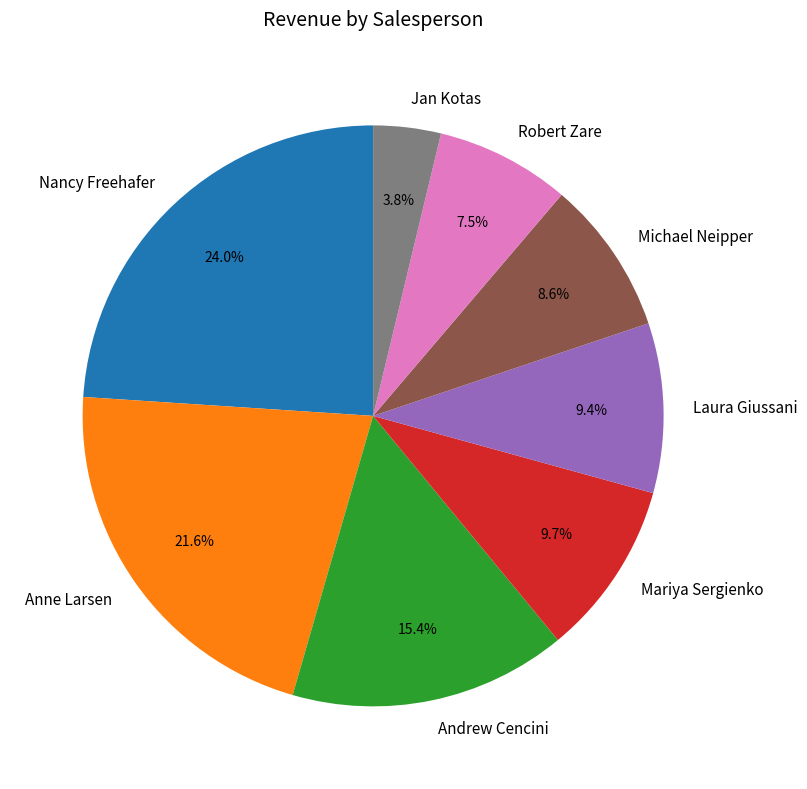

What is the smallest slice in the pie chart?

Jan Kotas